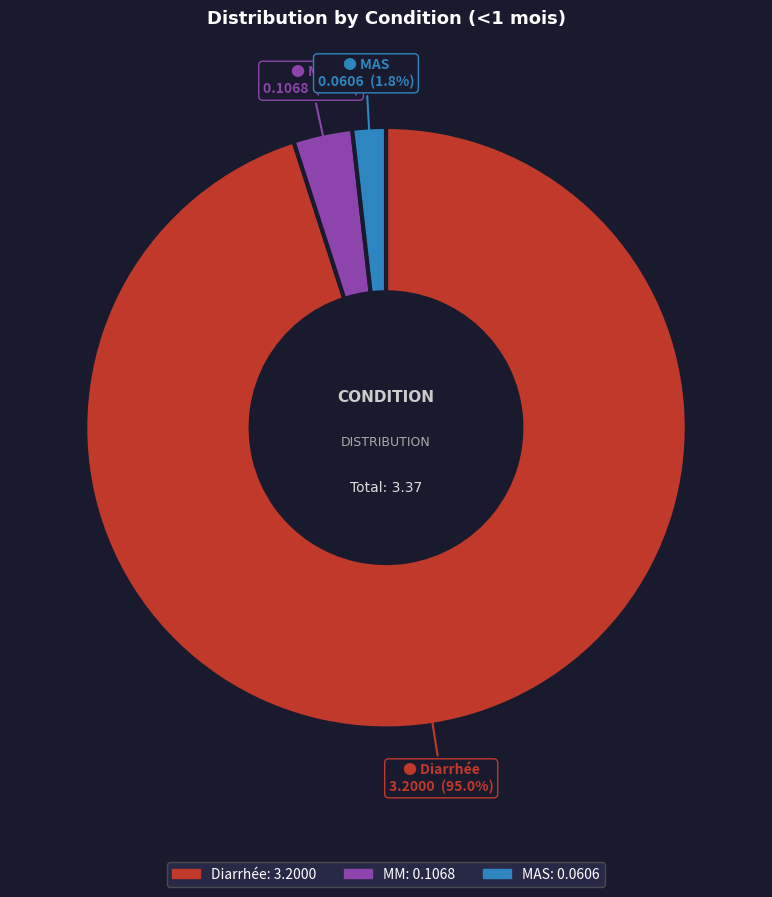

Is Diarrhée the majority of the pie?

Yes